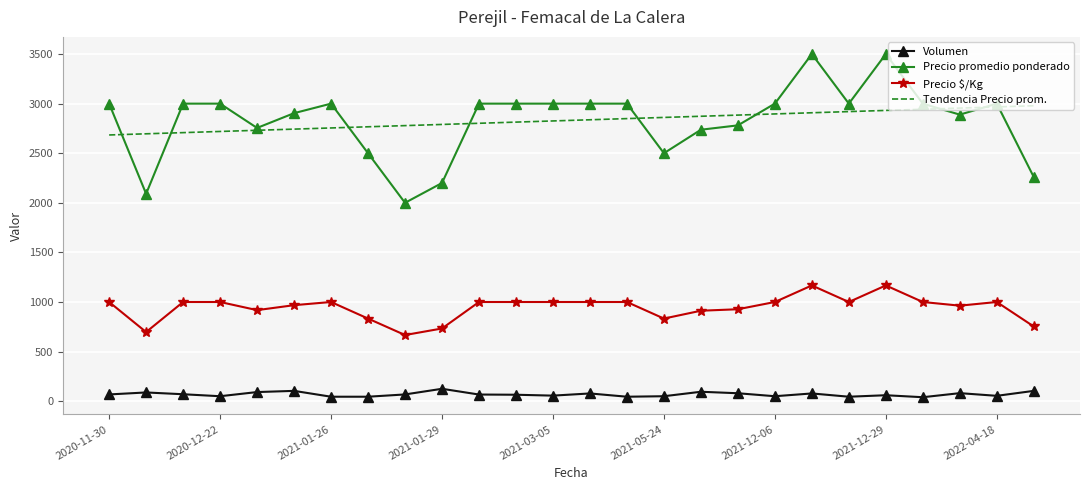

What is the maximum value shown in the chart?

3500.0